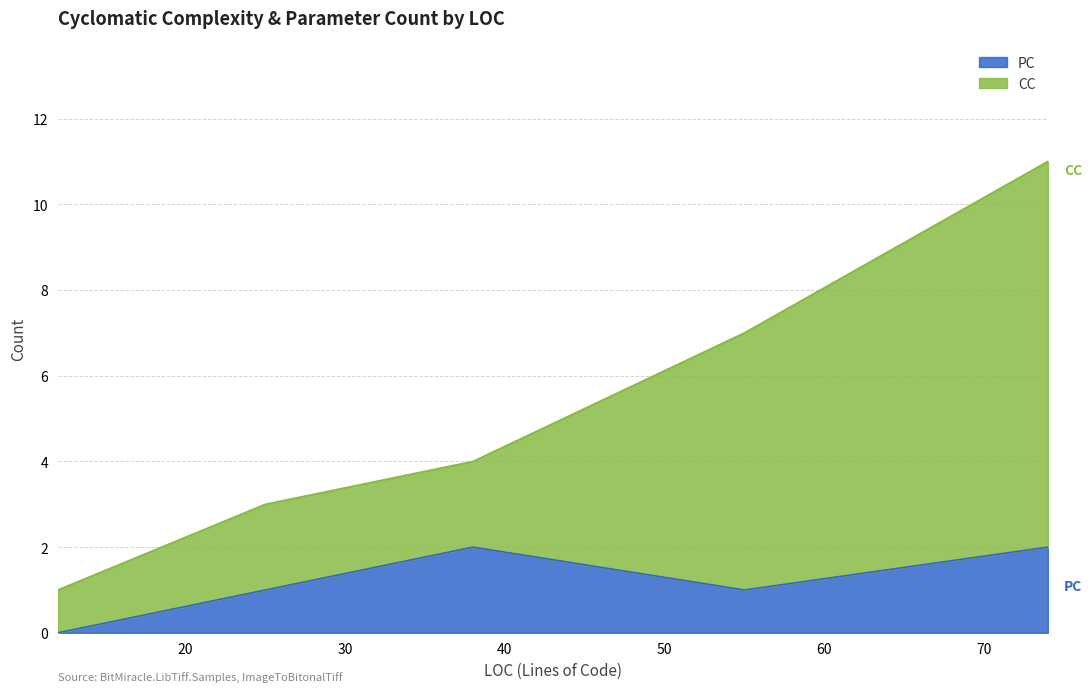

What is the difference between the second highest and minimum values in the PC series?

2